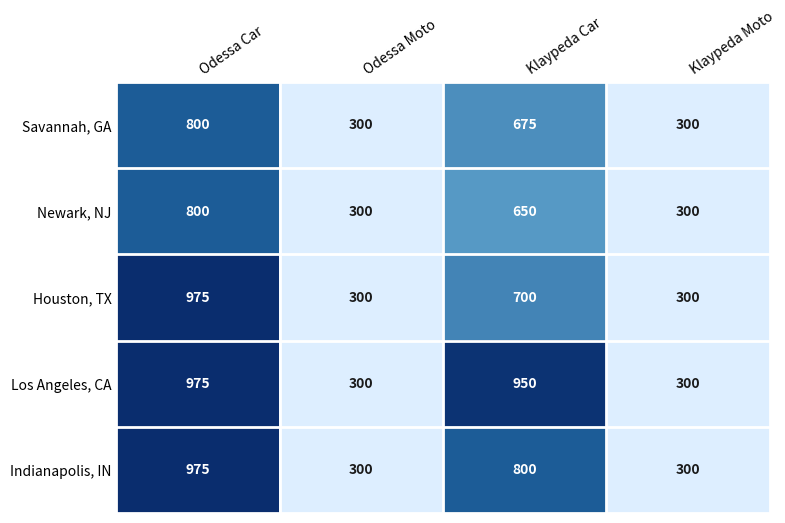

At which category does the chart reach its peak across all series?

Odessa Car